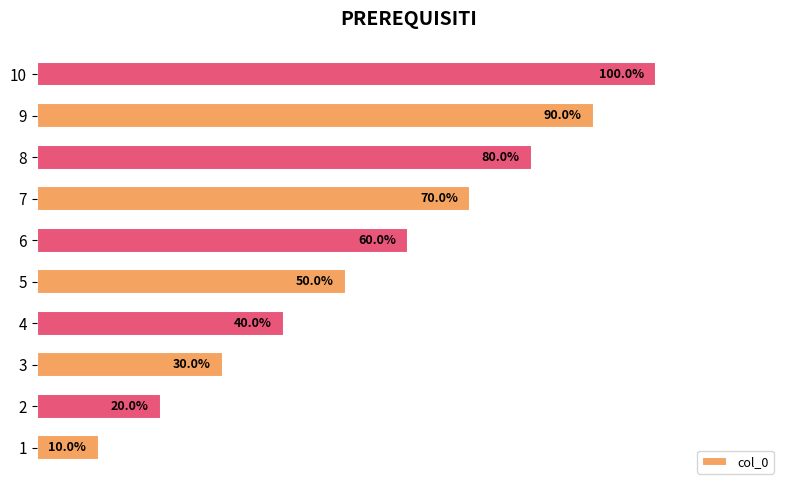

Rank the categories by value from lowest to highest.

1, 2, 3, 4, 5, 6, 7, 8, 9, 10